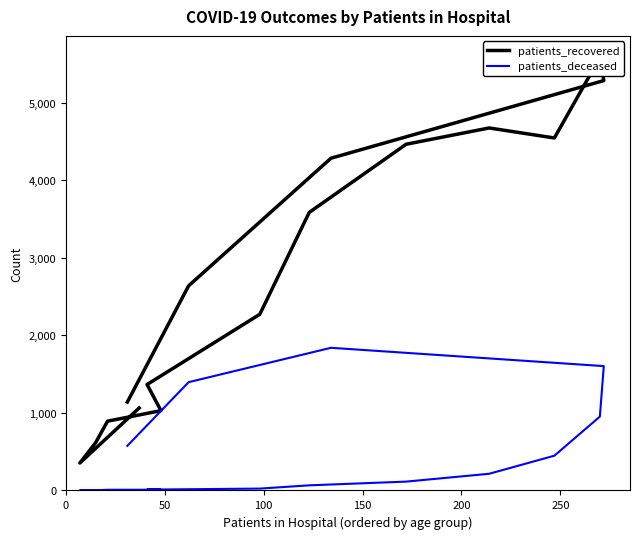

What is the average value of the patients_recovered series?

2736